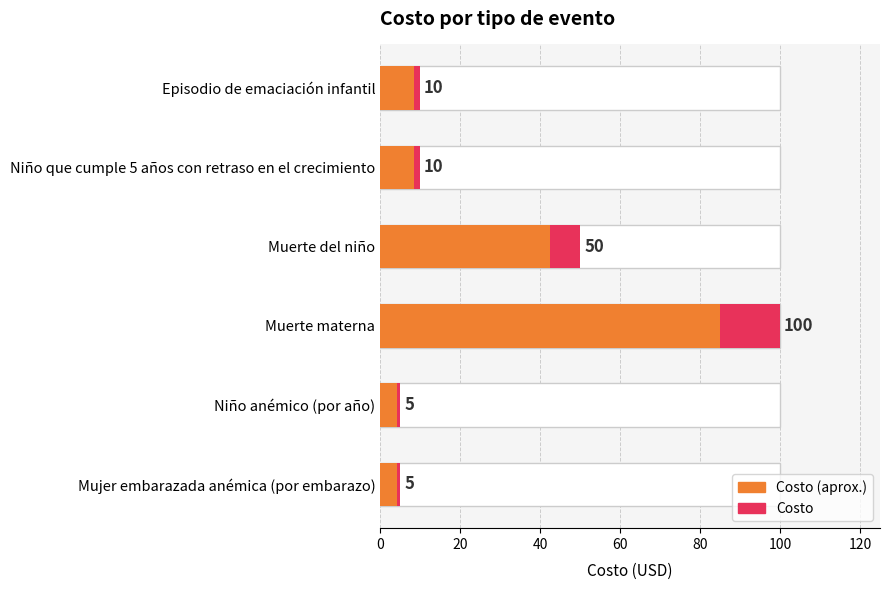

Count the number of values greater than 10.

2